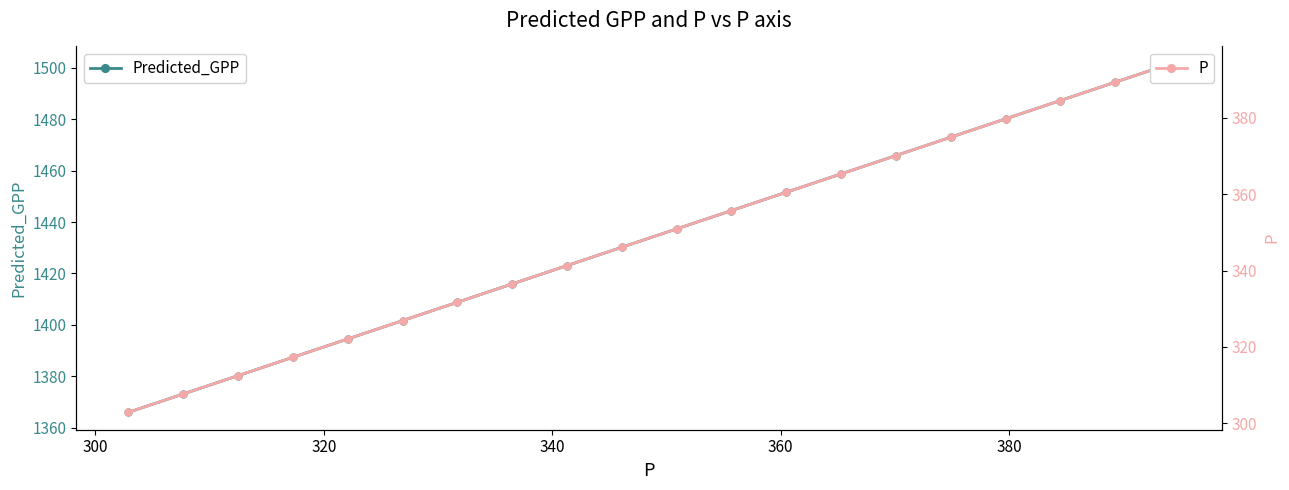

What is the sum of all P values?

6970.1